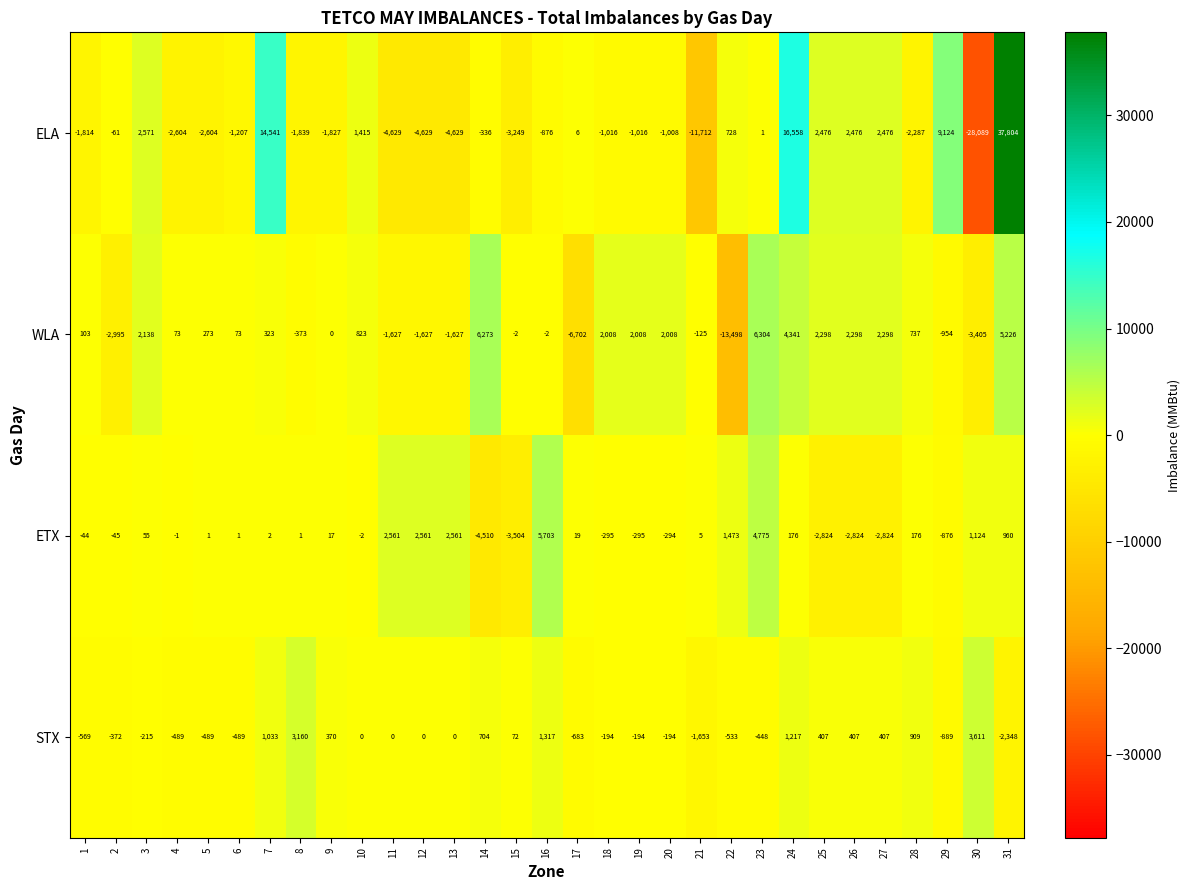

At which category is the sum across all series the highest?

31